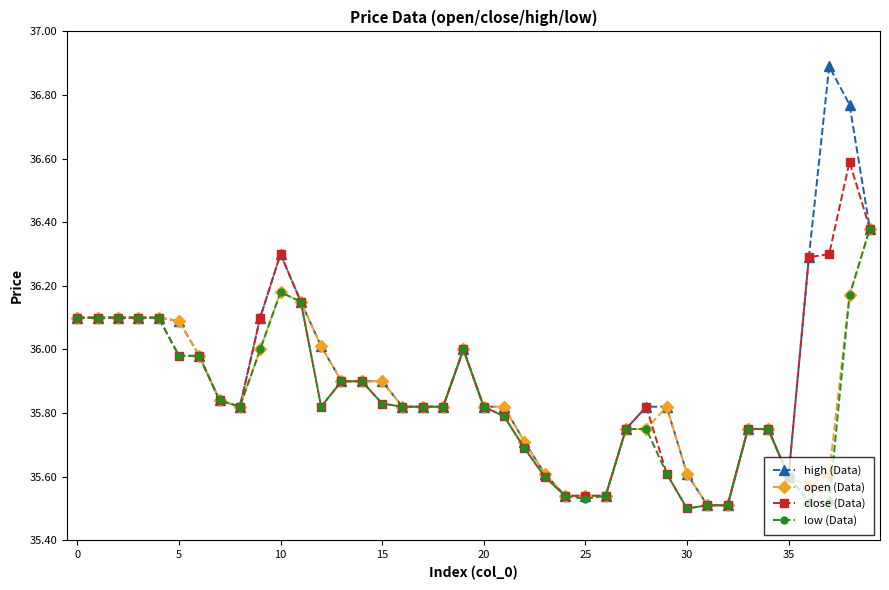

At how many categories does at least one series exceed 35?

40